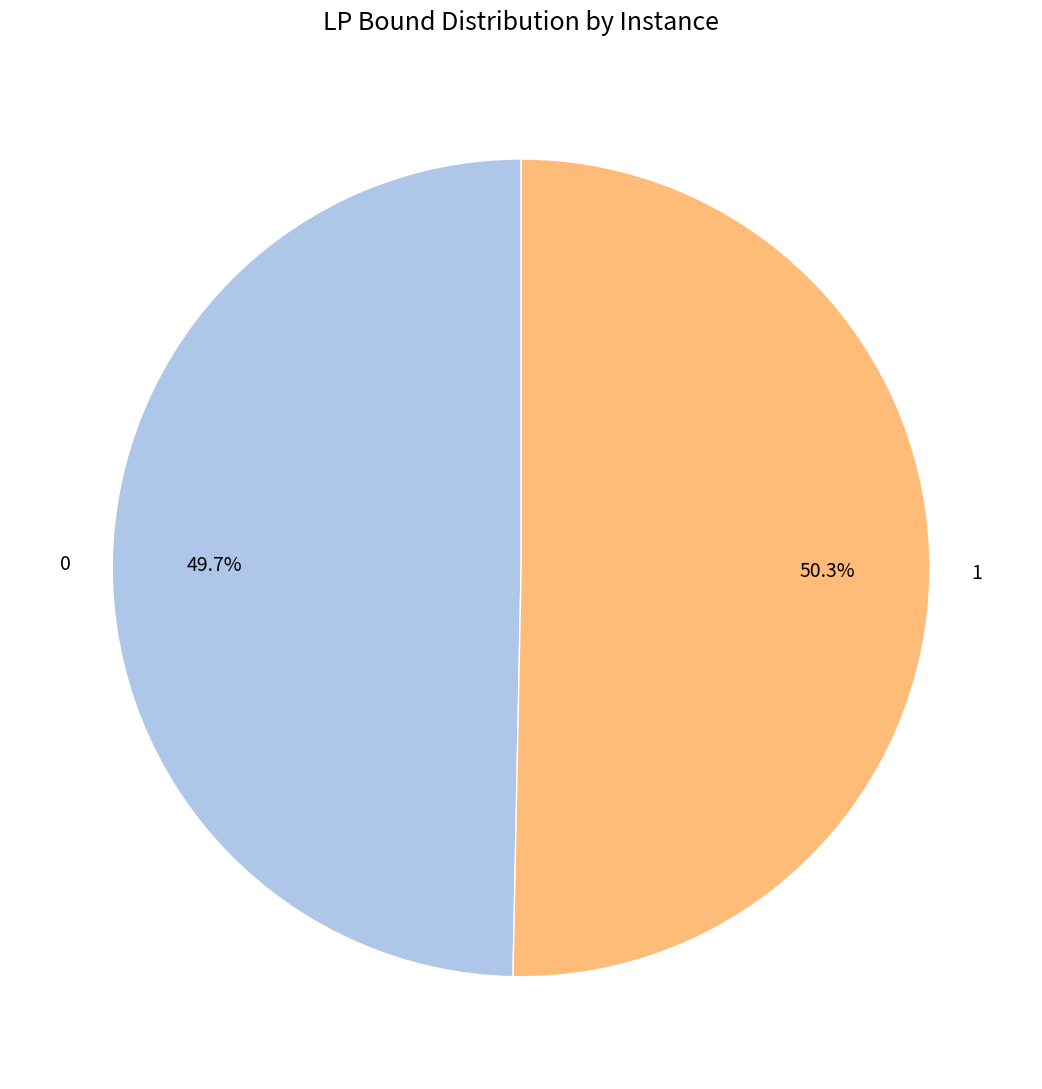

How many slices are in this pie chart?

2